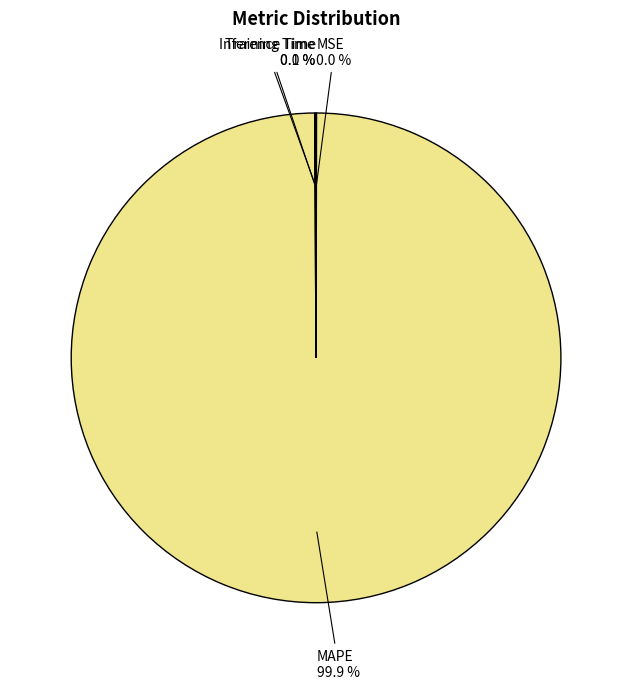

What is the largest slice in the pie chart?

MAPE